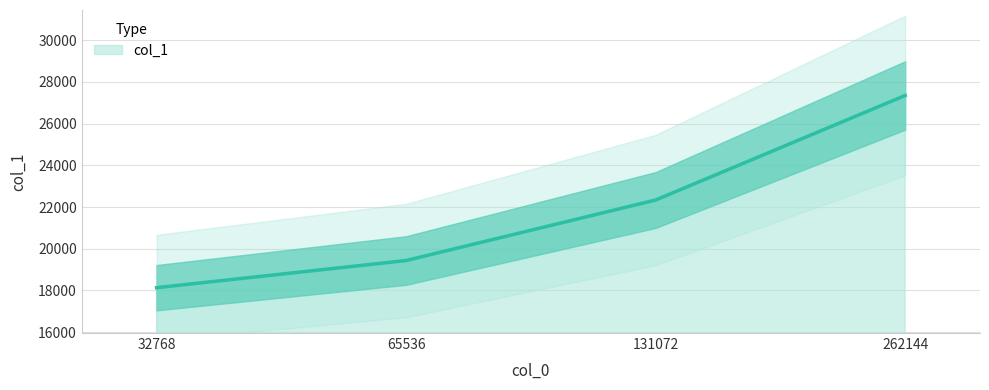

Rank the categories by value from lowest to highest.

32768, 65536, 131072, 262144